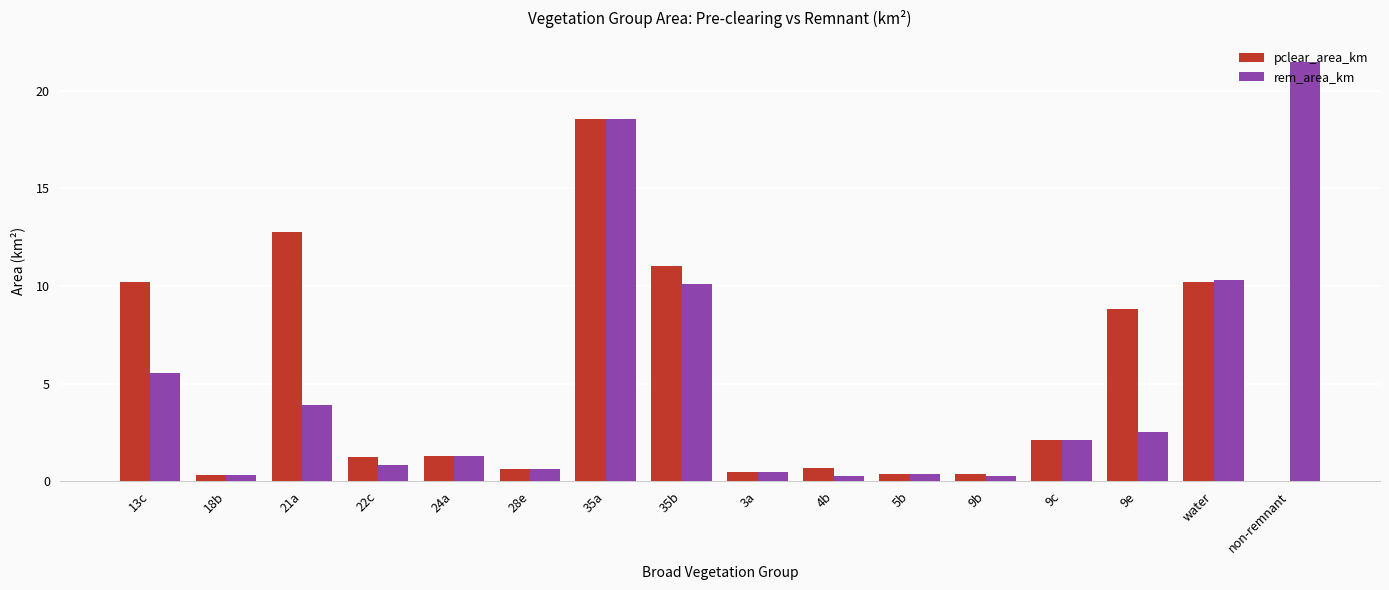

What is the maximum value for pclear_area_km?

18.6